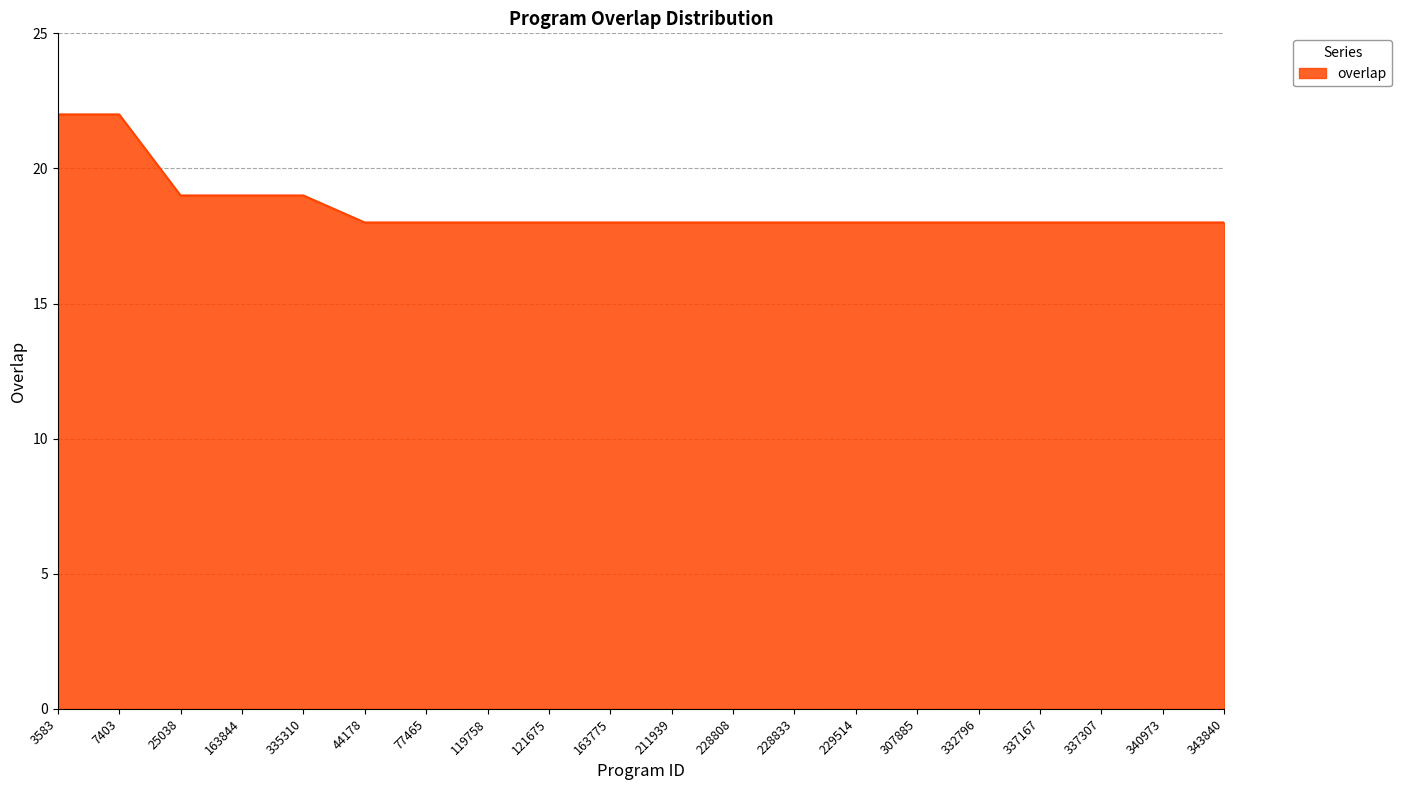

True or false: the data shows 12 at 3583.

False